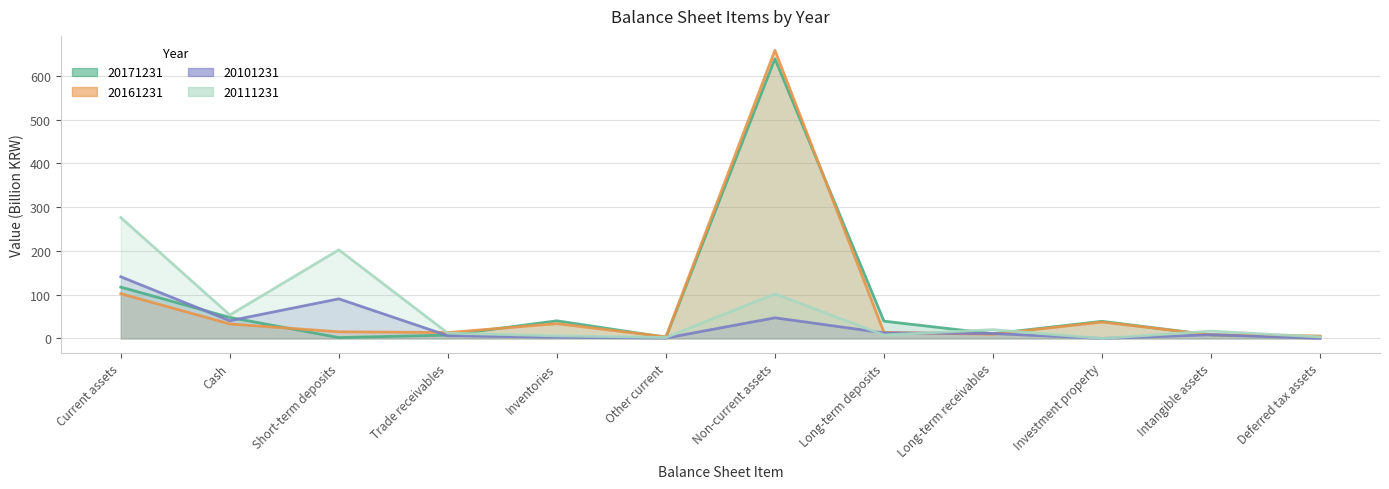

What position from the right is Deferred tax assets?

1